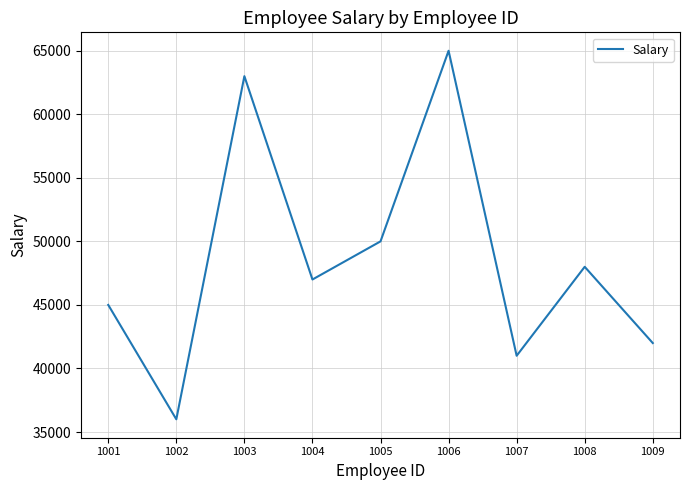

How many interior local peaks (higher than both neighbors) does the data have?

3